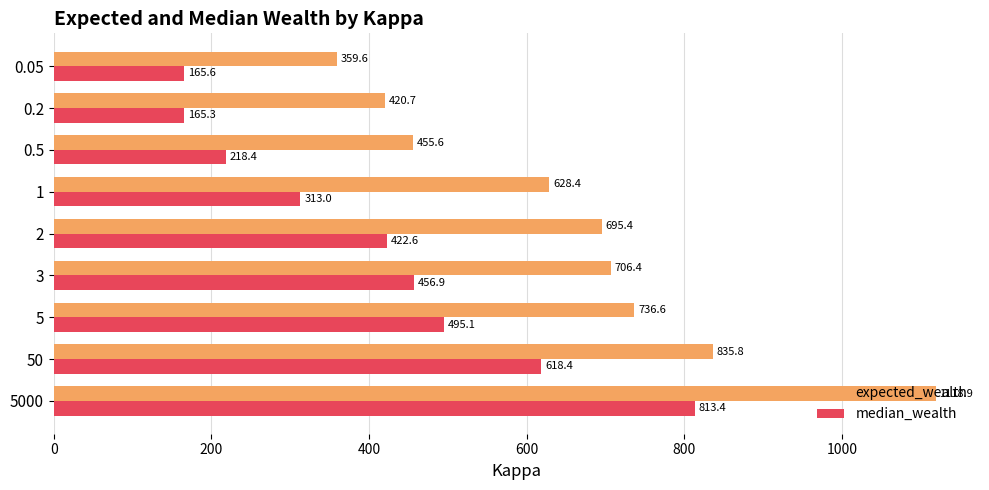

What is the difference between the maximum and minimum values in the median_wealth series?

648.1